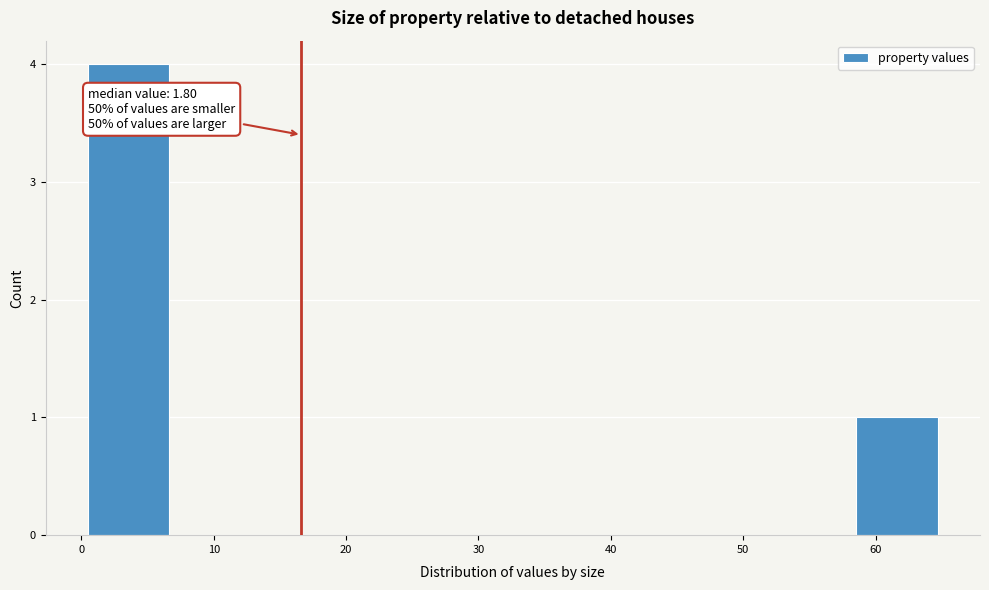

Which range on the x-axis has the tallest bar?

1 to 7